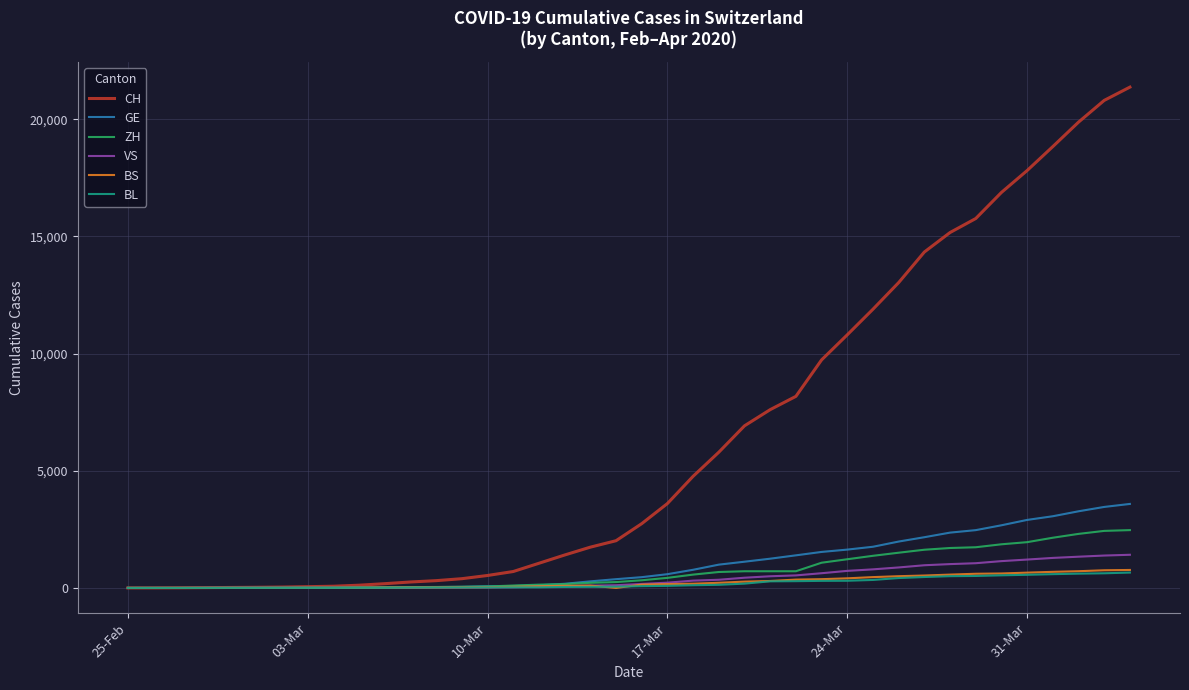

What is the maximum value shown in the chart?

21367